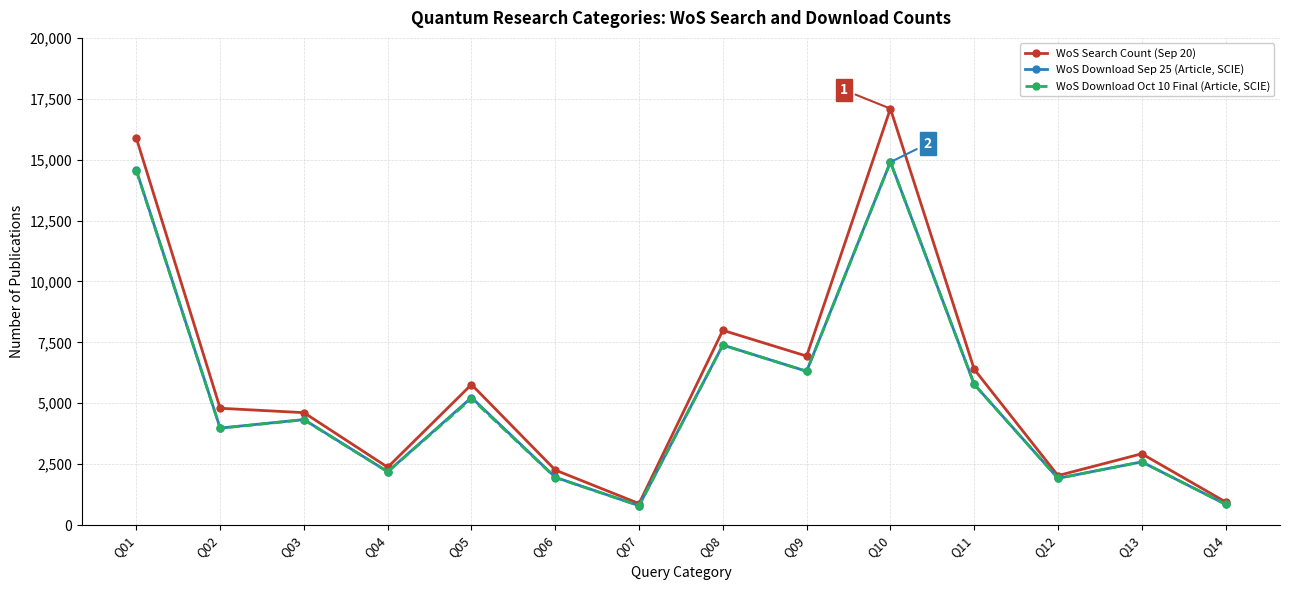

What is the minimum value for WoS Download Sep 25 (Article, SCIE)?

799